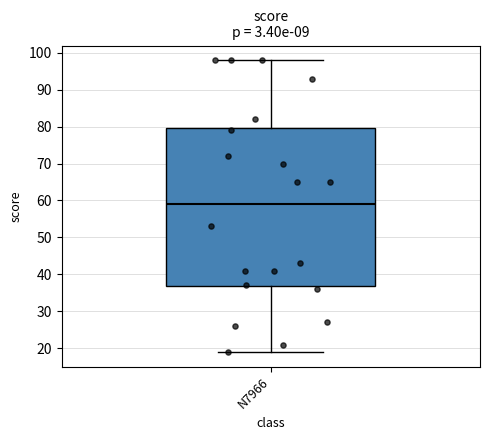

Read this box plot against the y-axis: the position of the median line, the range covered by the box, and the ends of both whiskers. The values are not printed on the chart, so give them approximately, as read against the axis.

median 59, box 37 to 80, whiskers 19 to 98